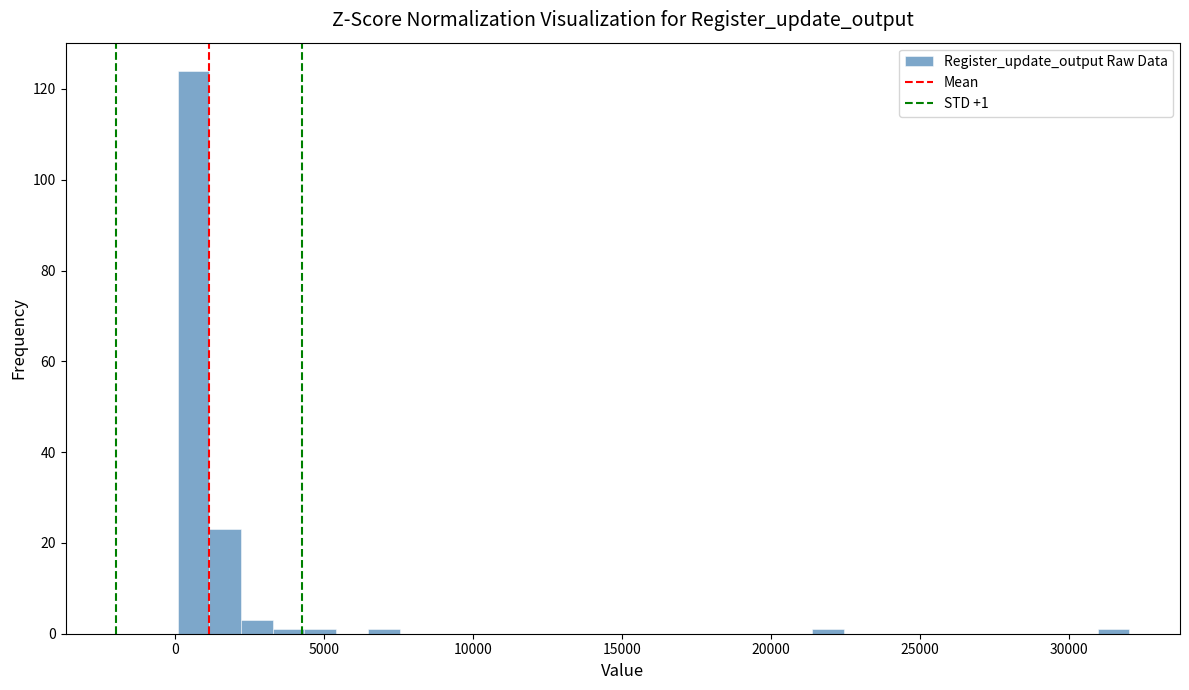

Read against the x-axis, roughly where is the centre of the tallest bar?

500